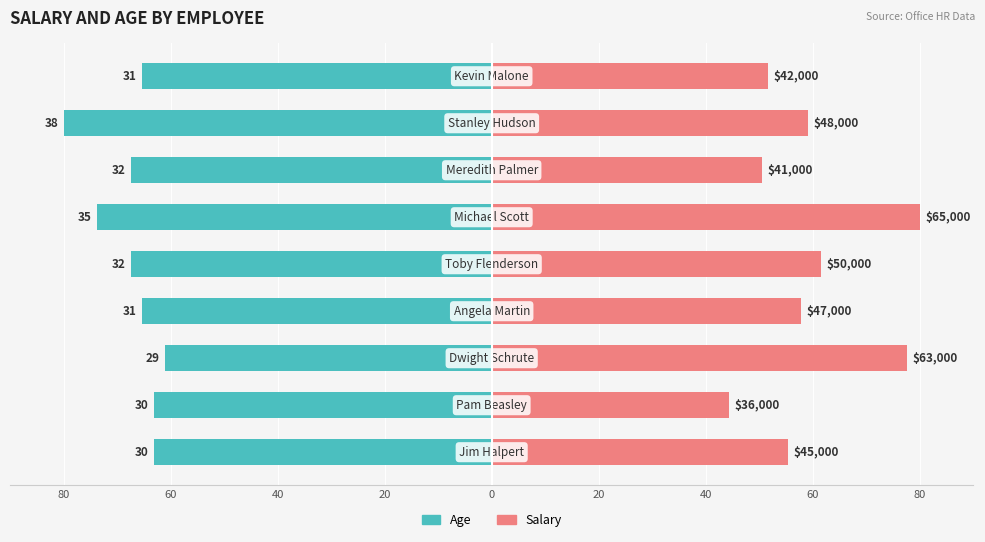

Reading left to right, what are all the values shown in this chart?

Age: -63.2	-63.2	-61.1	-65.3	-67.4	-73.7	-67.4	-80.0	-65.3
Salary: 55.4	44.3	77.5	57.8	61.5	80.0	50.5	59.1	51.7